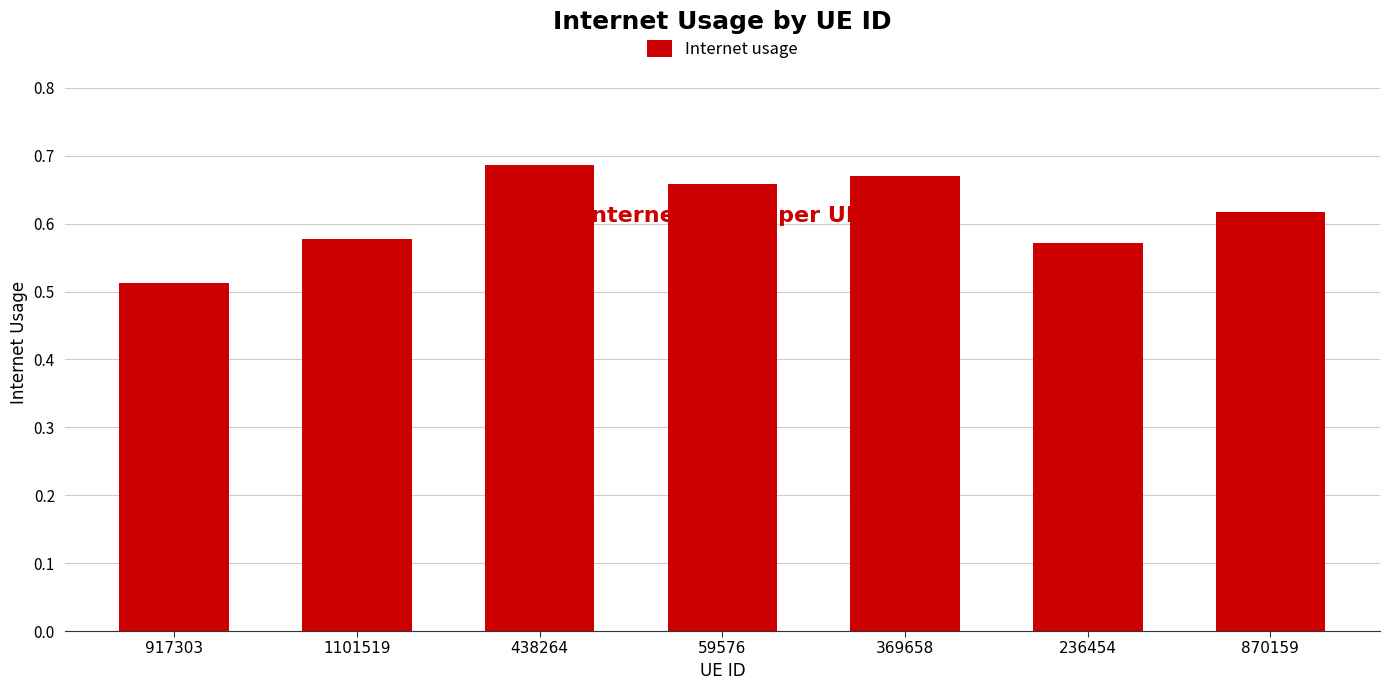

At which category does the chart reach its peak across all series?

438264